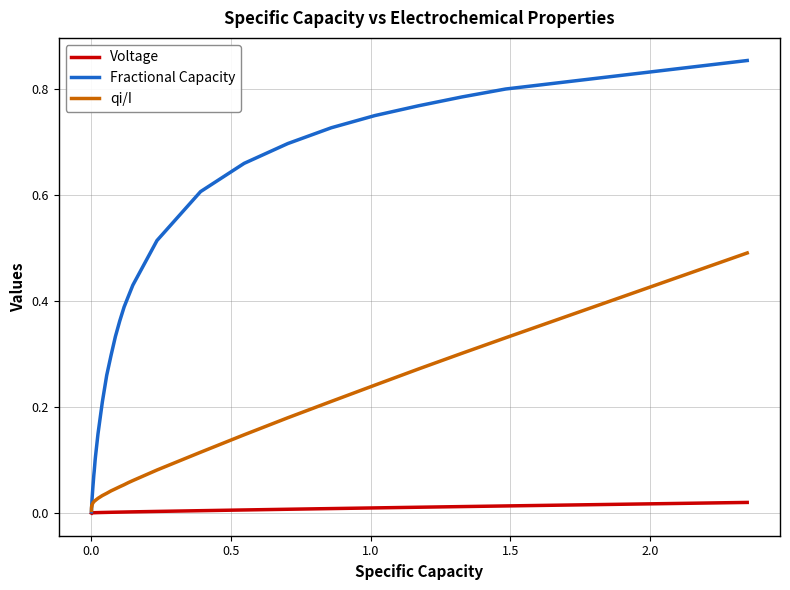

Which series has the largest total across all categories?

Fractional Capacity